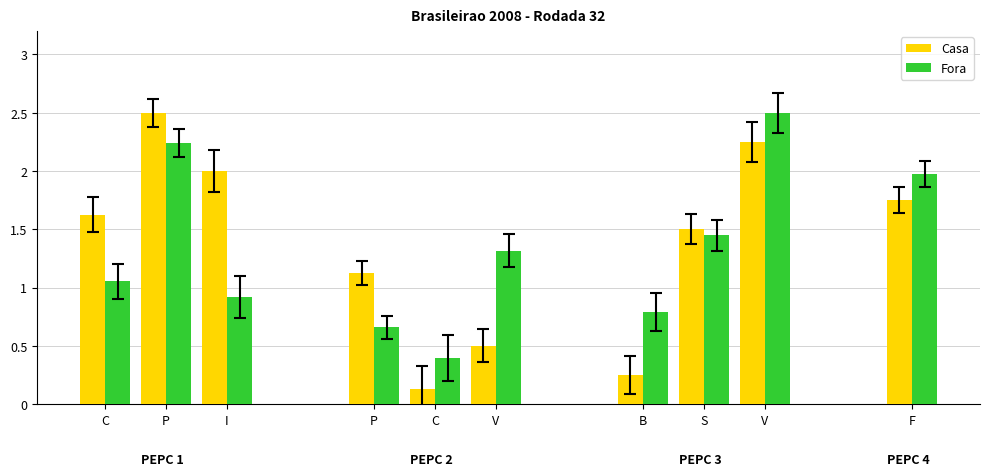

Is the value of Casa at V greater than the value of Fora at C?

No